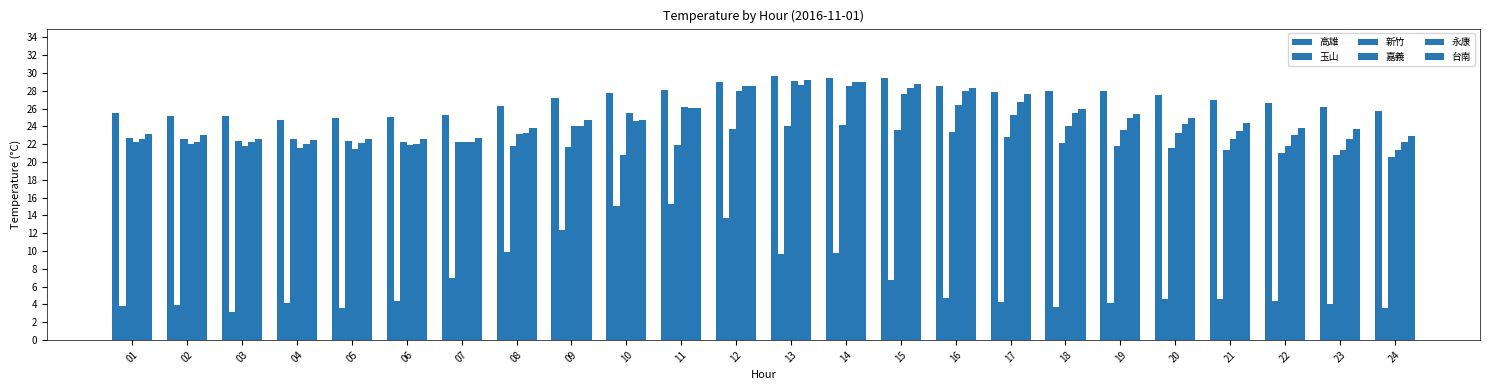

Reading left to right, transcribe all the data shown in this chart.

高雄: 01=25.5	02=25.2	03=25.2	04=24.7	05=25.0	06=25.1	07=25.3	08=26.3	09=27.2	10=27.8	11=28.1	12=29.0	13=29.7	14=29.5	15=29.4	16=28.5	17=27.9	18=28.0	19=28.0	20=27.5	21=27.0	22=26.6	23=26.2	24=25.7
玉山: 01=3.8	02=3.9	03=3.1	04=4.1	05=3.6	06=4.4	07=7.0	08=9.9	09=12.3	10=15.0	11=15.3	12=13.7	13=9.7	14=9.8	15=6.7	16=4.7	17=4.3	18=3.7	19=4.2	20=4.6	21=4.6	22=4.4	23=4.0	24=3.6
新竹: 01=22.7	02=22.6	03=22.4	04=22.6	05=22.4	06=22.3	07=22.2	08=21.8	09=21.7	10=20.8	11=21.9	12=23.7	13=24.1	14=24.2	15=23.6	16=23.4	17=22.8	18=22.1	19=21.8	20=21.6	21=21.4	22=21.0	23=20.8	24=20.6
嘉義: 01=22.2	02=22.0	03=21.8	04=21.6	05=21.5	06=21.9	07=22.2	08=23.1	09=24.1	10=25.5	11=26.2	12=28.0	13=29.1	14=28.5	15=27.6	16=26.4	17=25.3	18=24.1	19=23.6	20=23.3	21=22.6	22=21.8	23=21.3	24=21.3
永康: 01=22.6	02=22.3	03=22.2	04=22.0	05=22.1	06=22.0	07=22.3	08=23.3	09=24.0	10=24.6	11=26.1	12=28.5	13=28.7	14=29.0	15=28.3	16=28.0	17=26.8	18=25.5	19=24.9	20=24.3	21=23.5	22=23.0	23=22.6	24=22.3
台南: 01=23.2	02=23.0	03=22.6	04=22.5	05=22.6	06=22.6	07=22.7	08=23.8	09=24.7	10=24.7	11=26.1	12=28.5	13=29.2	14=29.0	15=28.8	16=28.3	17=27.7	18=26.0	19=25.4	20=25.0	21=24.4	22=23.8	23=23.7	24=22.9